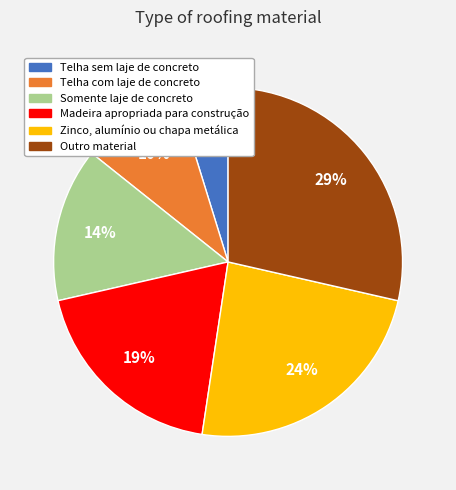

Which category has the smallest portion of the pie?

Telha sem laje de concreto